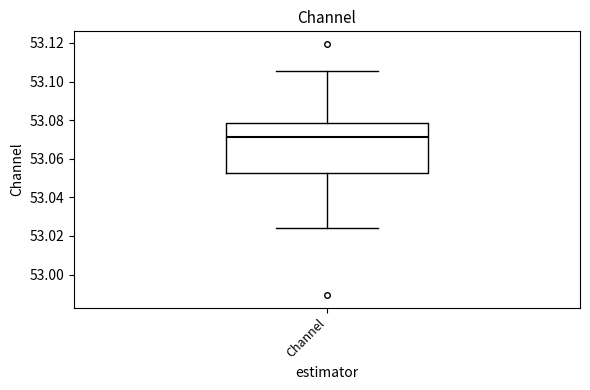

Transcribe this box plot: give where the median line is, the range the box spans, and where the two whiskers end, as read against the y-axis. The values are not printed on the chart, so give them approximately, as read against the axis.

median 53.072, box 53.052 to 53.078, whiskers 53.024 to 53.106